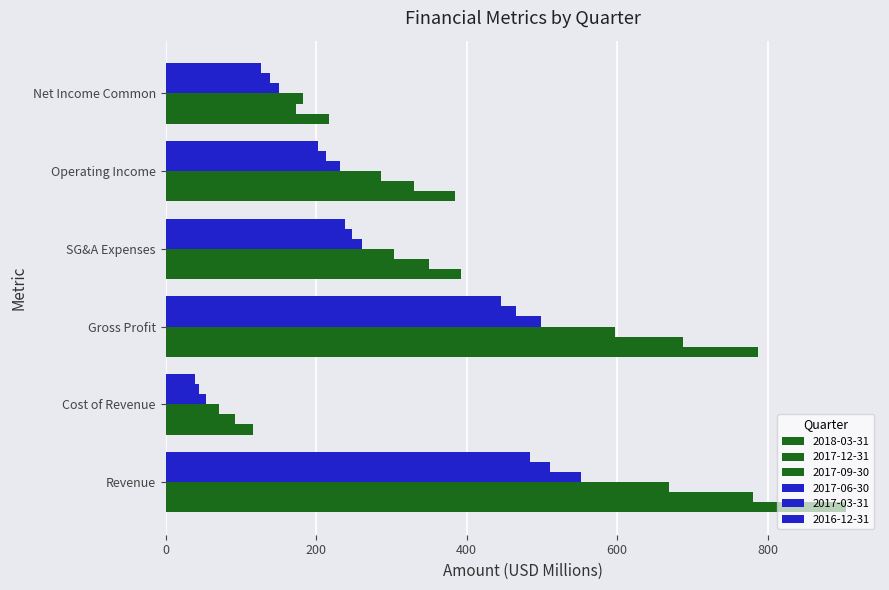

Reading left to right, transcribe all the data shown in this chart.

2018-03-31: 904.2	116.5	787.7	393.2	384.2	217.8
2017-12-31: 781.0	92.8	688.2	349.6	329.8	174.0
2017-09-30: 668.7	71.6	597.1	303.9	286.4	183.3
2017-06-30: 552.6	53.3	499.3	261.7	232.4	151.2
2017-03-31: 510.3	44.9	465.4	247.2	213.6	138.9
2016-12-31: 484.6	38.6	446.0	238.6	203.1	127.2